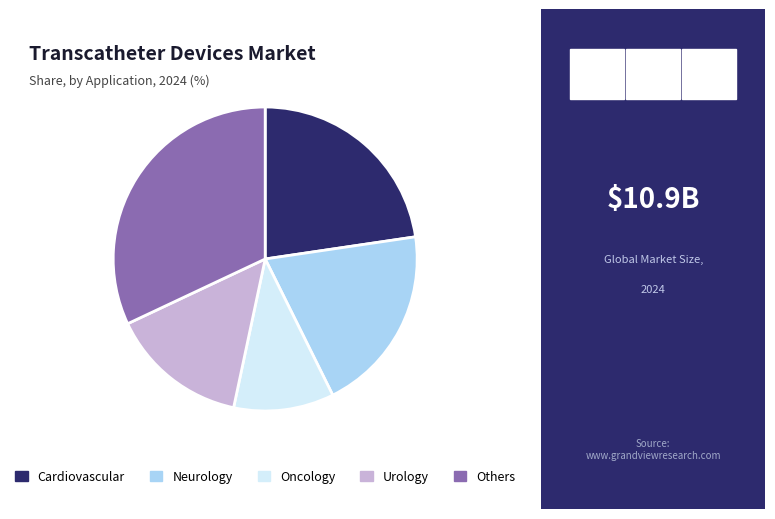

What is the smallest slice in the pie chart?

Oncology